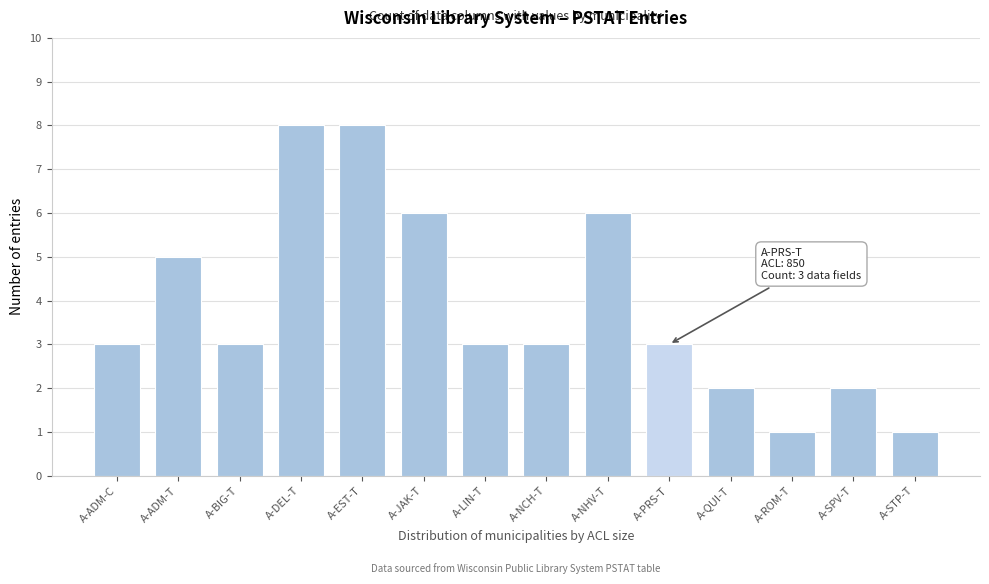

Reading left to right, extract all data points from this chart.

3	5	3	8	8	6	3	3	6	3	2	1	2	1